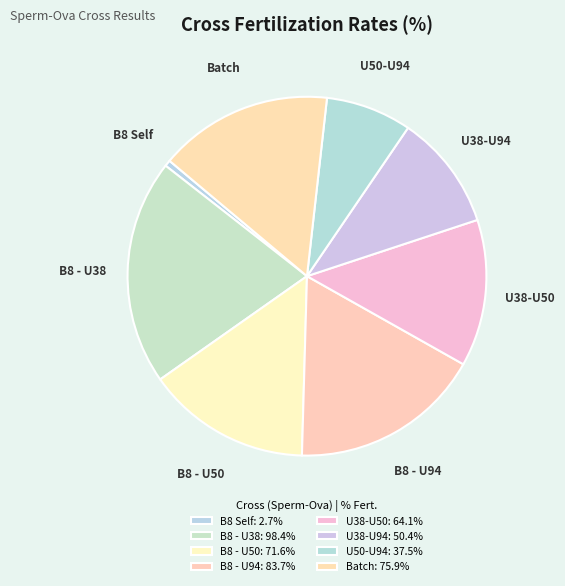

Combined, do U38-U94 and B8 - U38 account for over 50%?

No